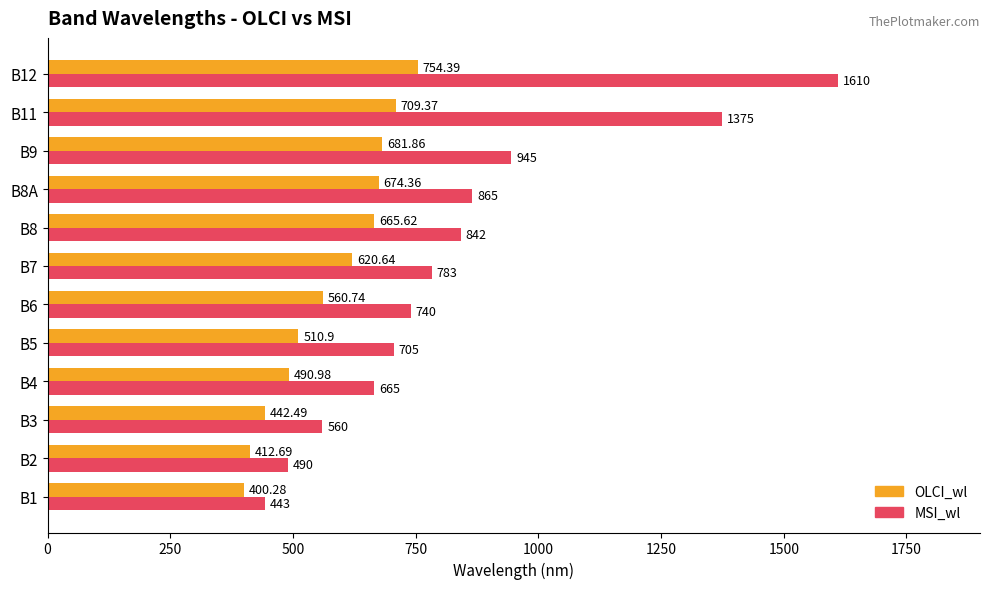

At which category is the sum across all series the highest?

B12